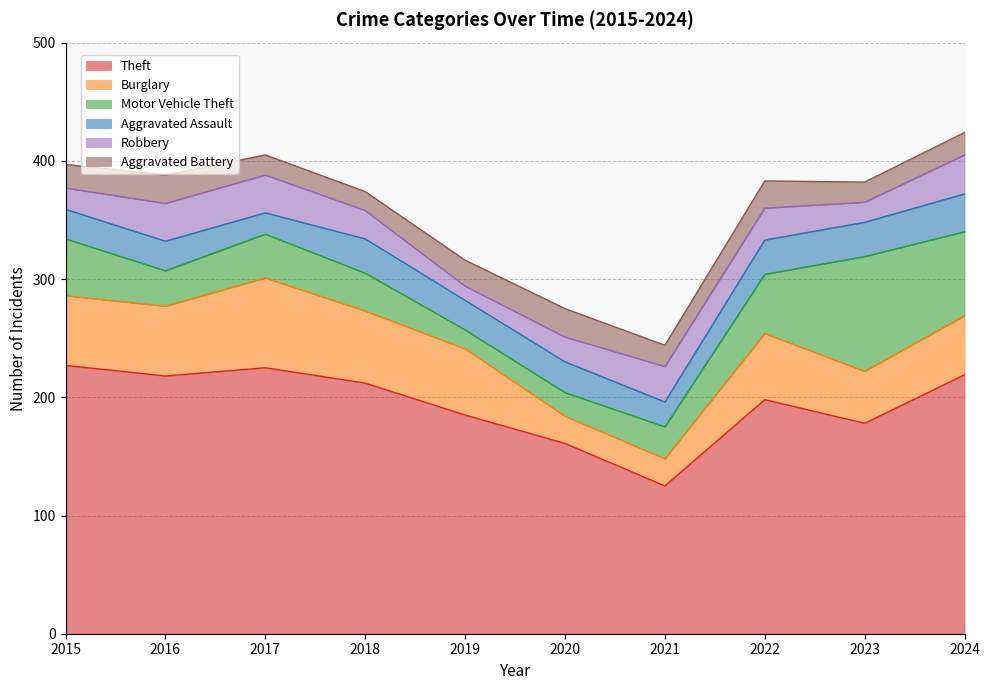

True or false: Theft and Aggravated Battery cross at least once.

False